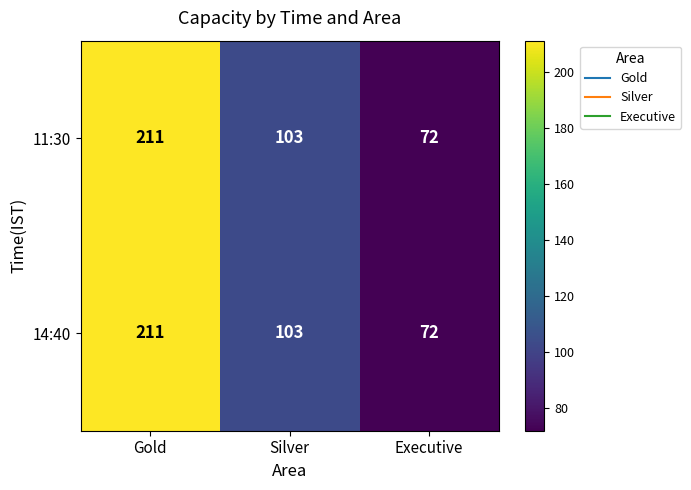

Is it true that 11:30 equals 103 at Silver?

True